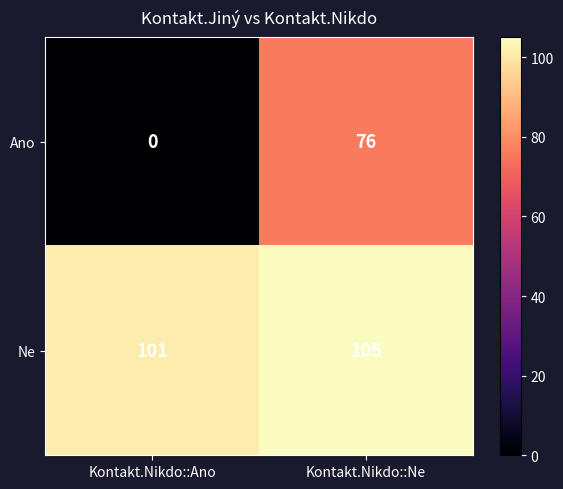

At Kontakt.Nikdo::Ano, list the series in order from smallest to largest.

Ano, Ne